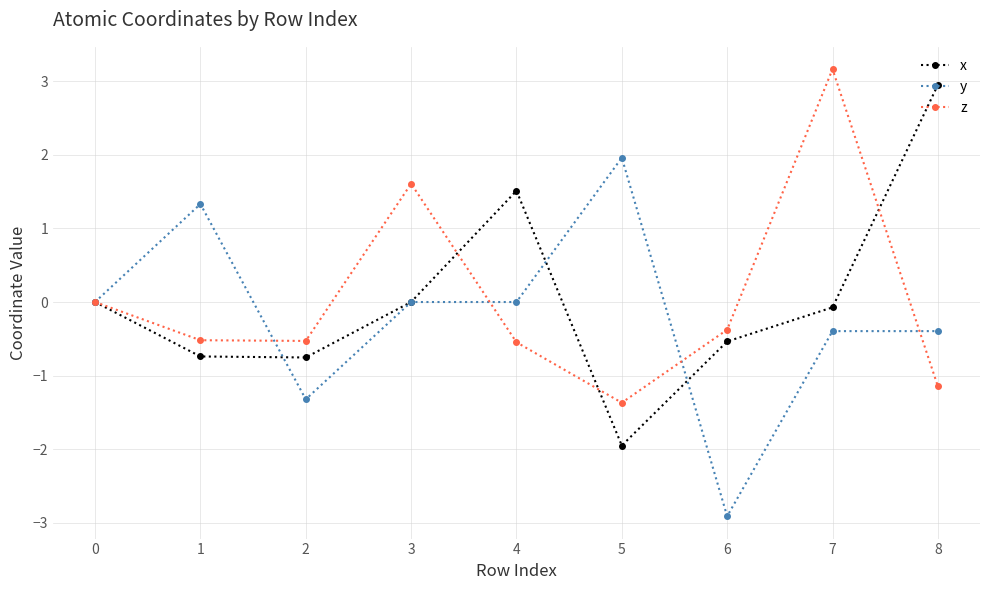

The value of y at 1 is 1.3. True or false?

True